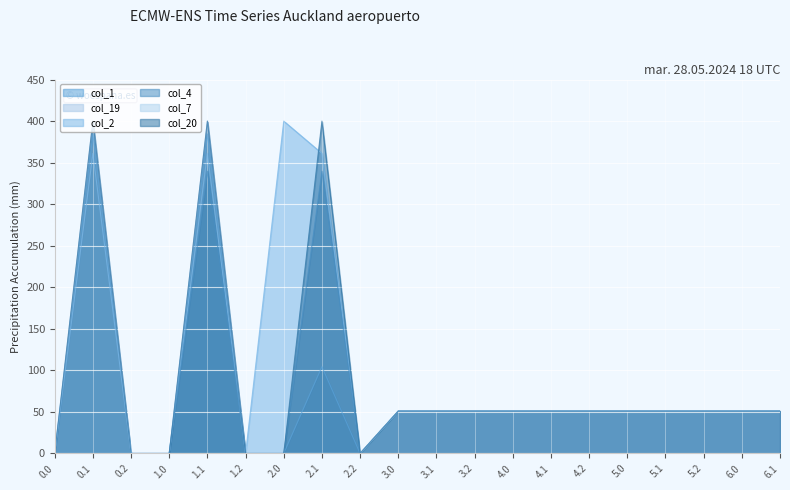

Between 1.1 and 3.1, which is larger?

1.1